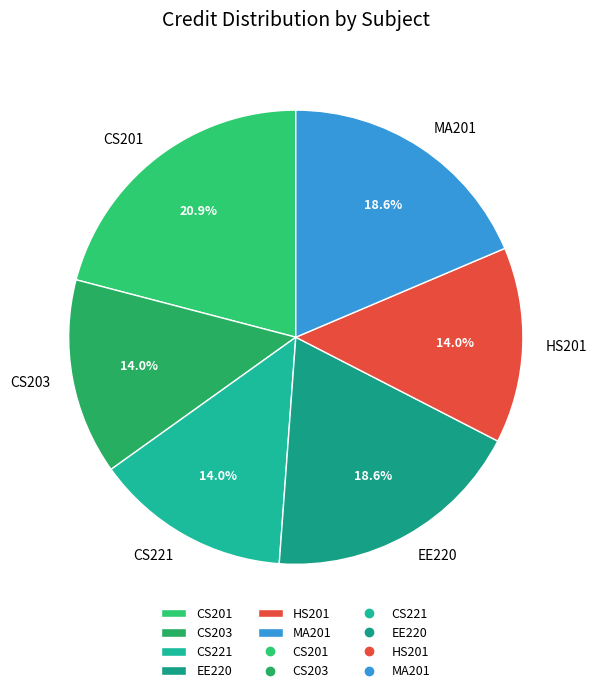

To the nearest percent, what percentage of the pie is MA201?

19%